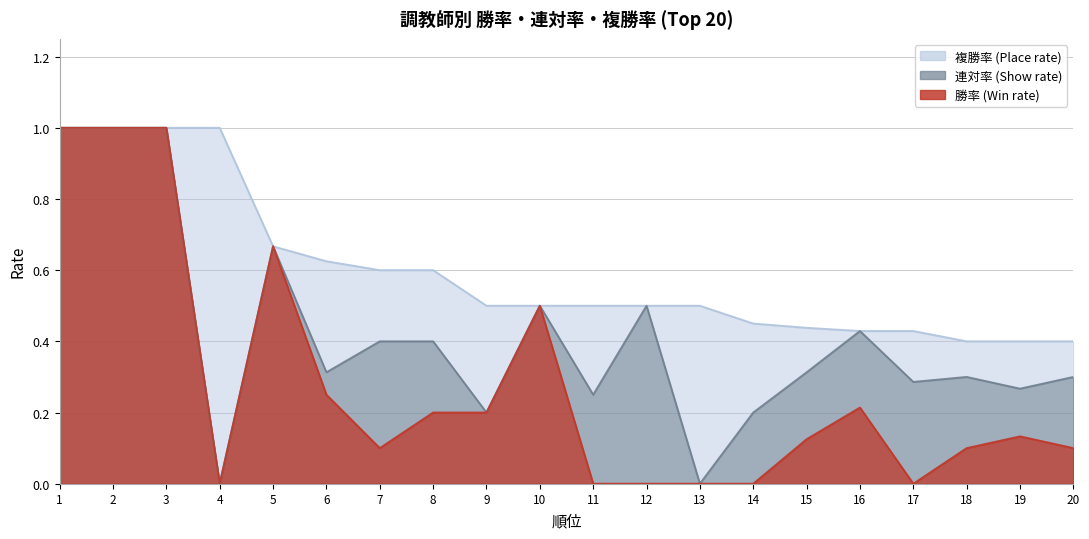

True or false: 連対率 has more than 1 interior local peaks.

True